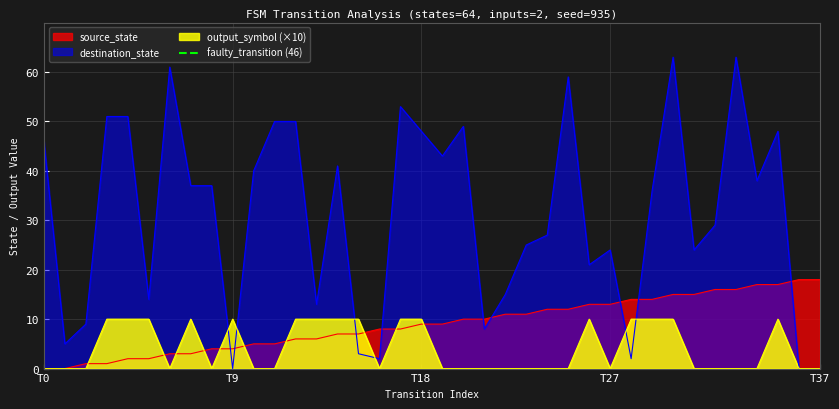

Is it true that the value at T9 is 1?

True